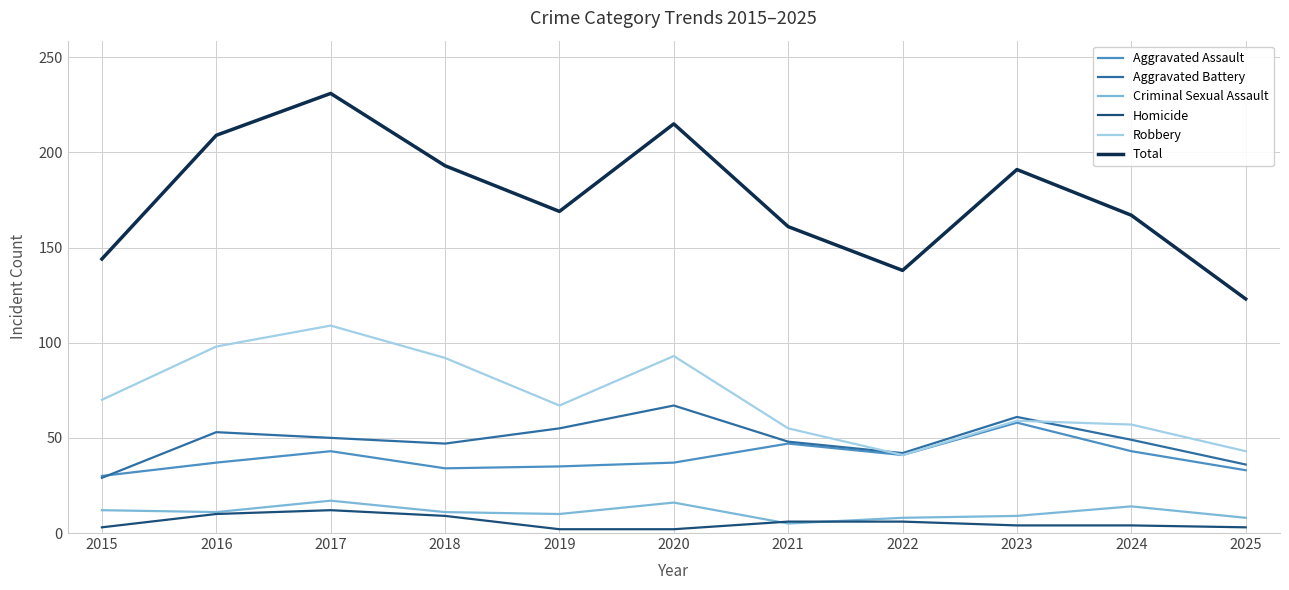

How many distinct data groups are displayed?

6